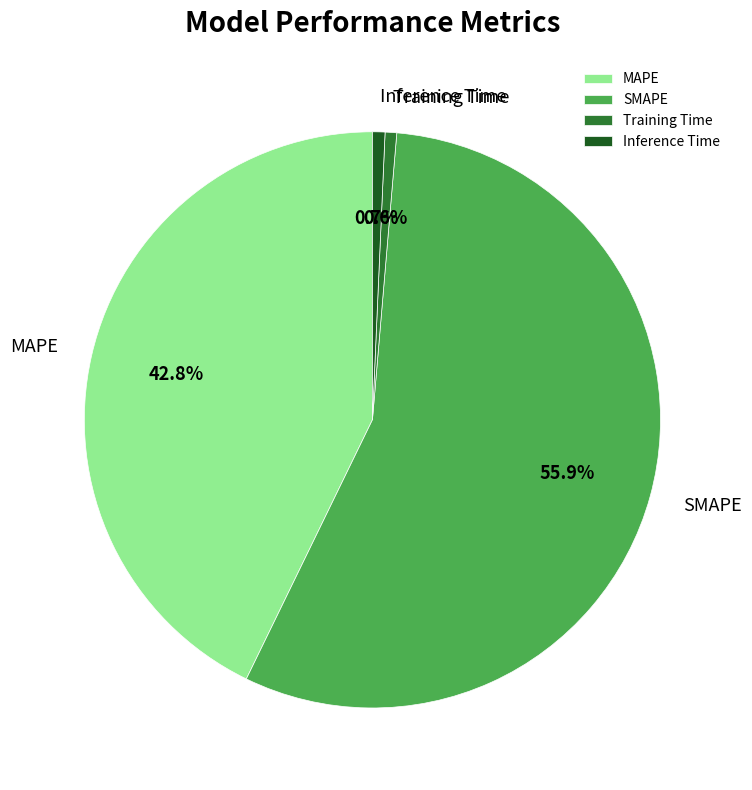

True or false: Training Time accounts for 1% of the total.

True